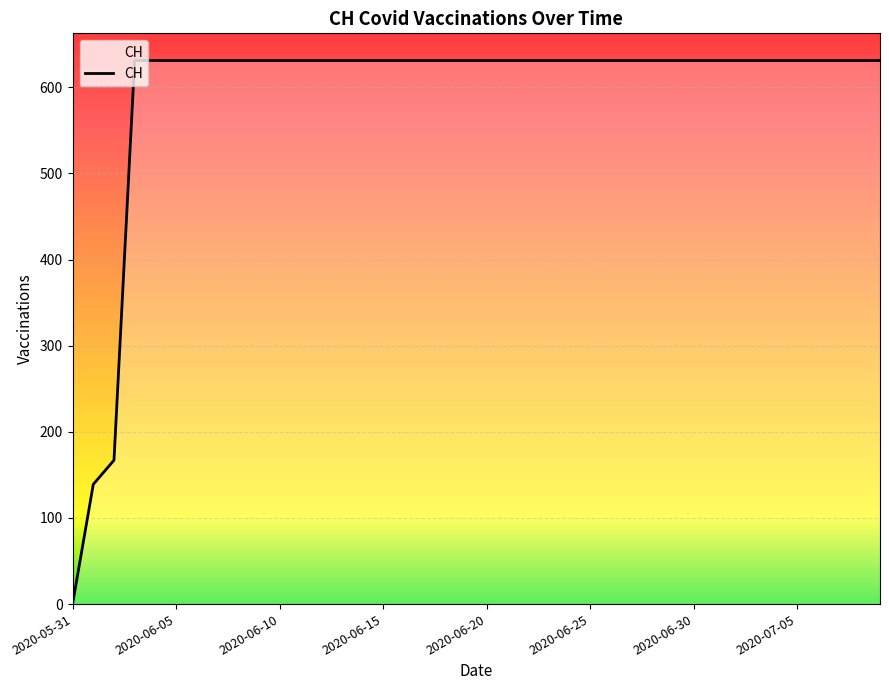

True or false: there are more than 2 points higher than both neighbors.

False